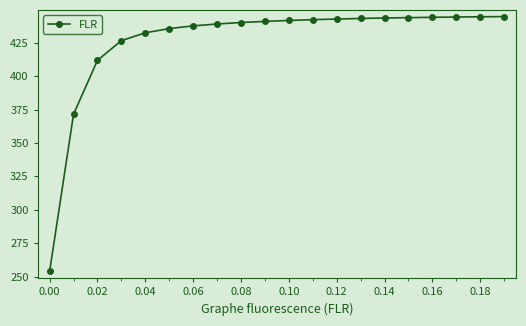

What is the minimum value shown in the chart?

253.9